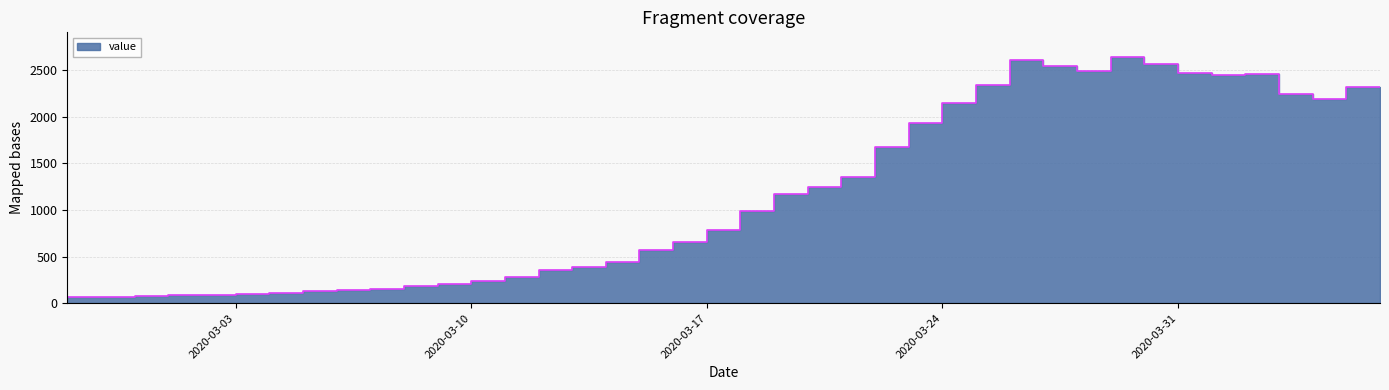

What is the difference between the values at 2020-03-01 and 2020-04-02?

2374